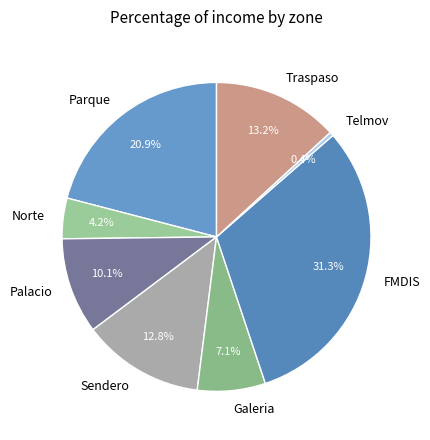

Is the sum of Traspaso and Palacio greater than half?

No